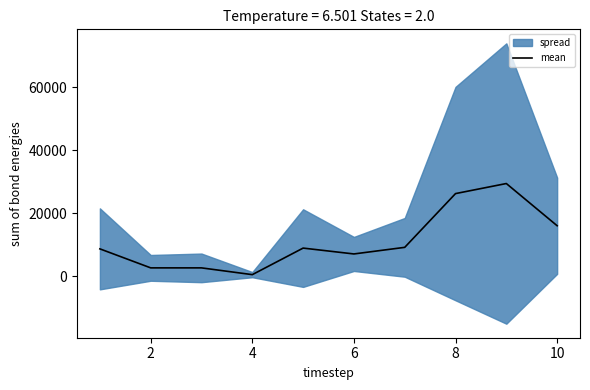

How many values are below 8920?

5